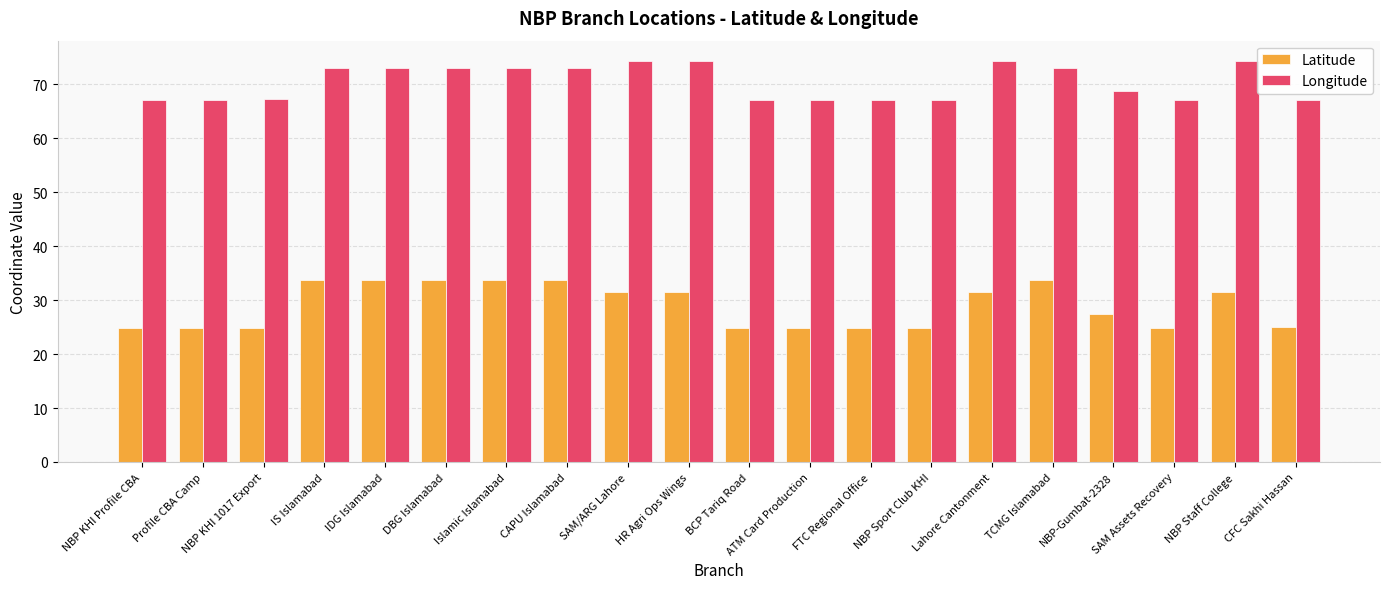

What is the smallest value displayed?

24.8